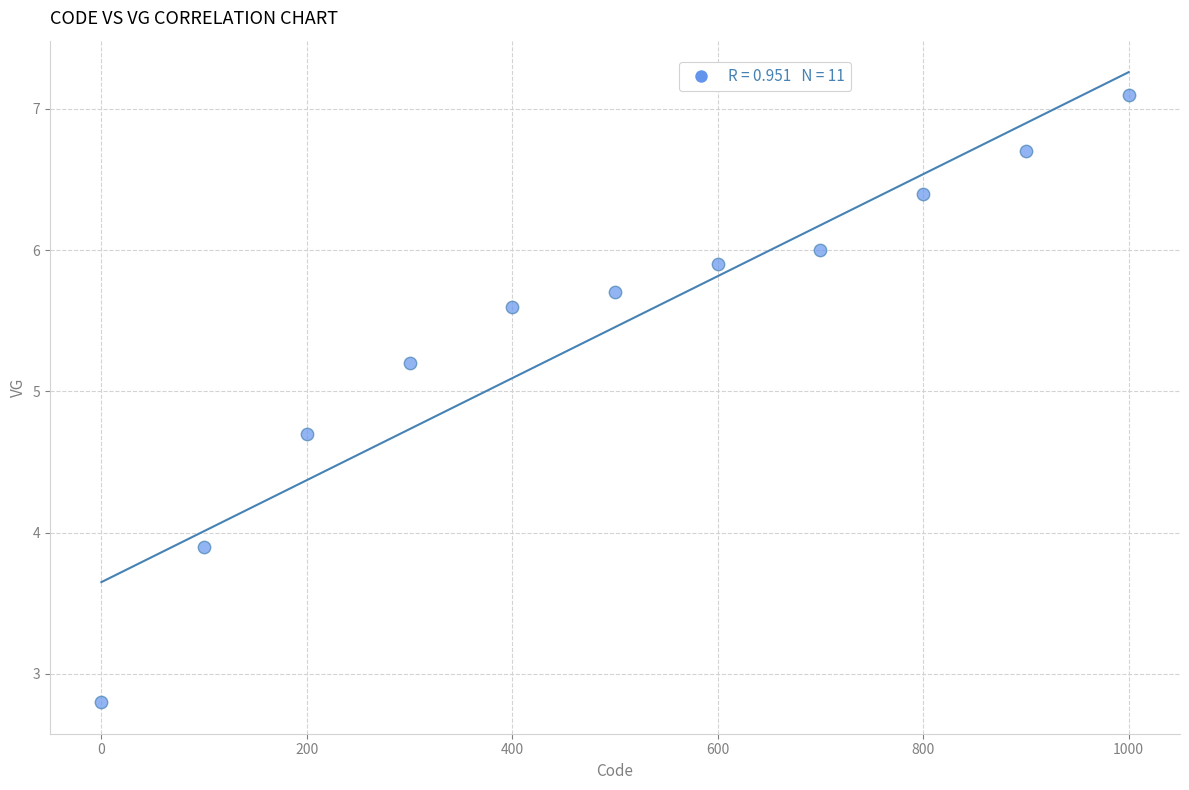

What is the range of X values (max minus min)?

1000.0